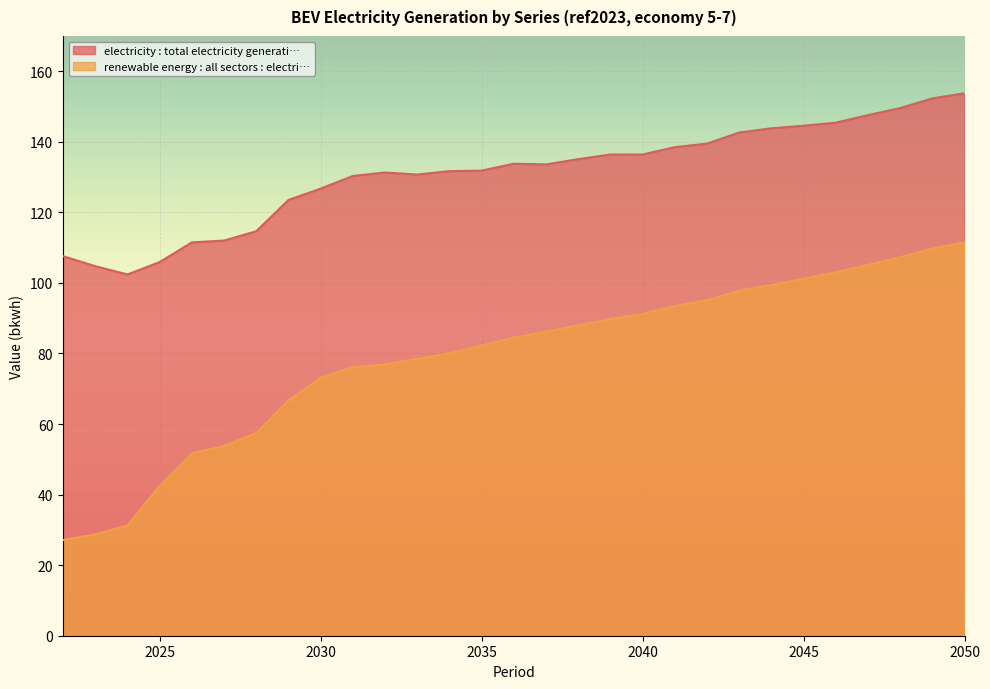

How many values in the renewable energy : all sectors : electricity series exceed 84?

15